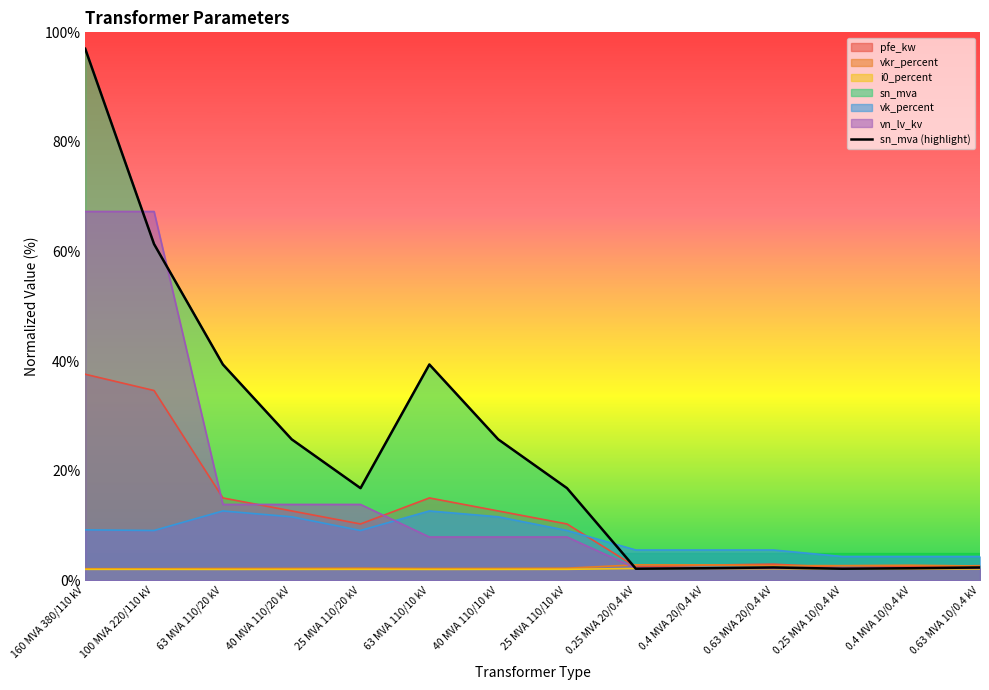

Reading left to right, extract all data points from this chart.

97.0	61.4	39.4	25.7	16.8	39.4	25.7	16.8	2.1	2.2	2.4	2.1	2.2	2.4